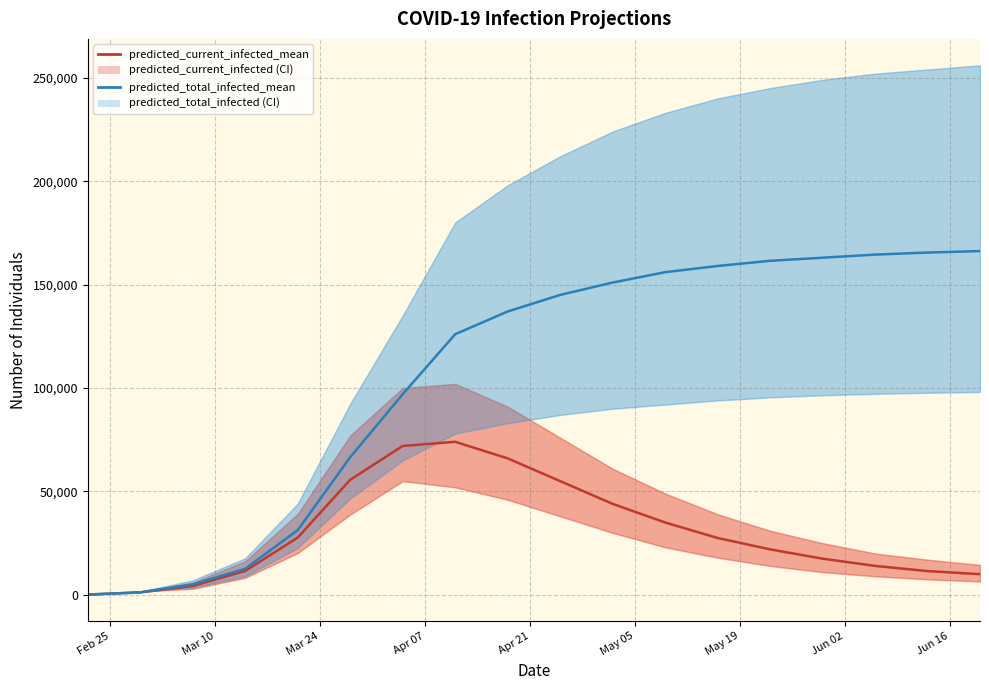

True or false: predicted_current_infected_mean has more than 1 interior local peaks.

False